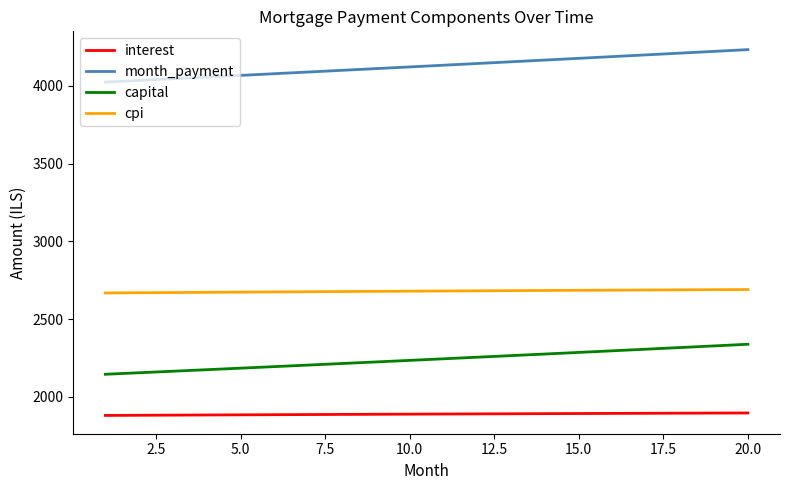

What is the minimum value for capital?

2144.9